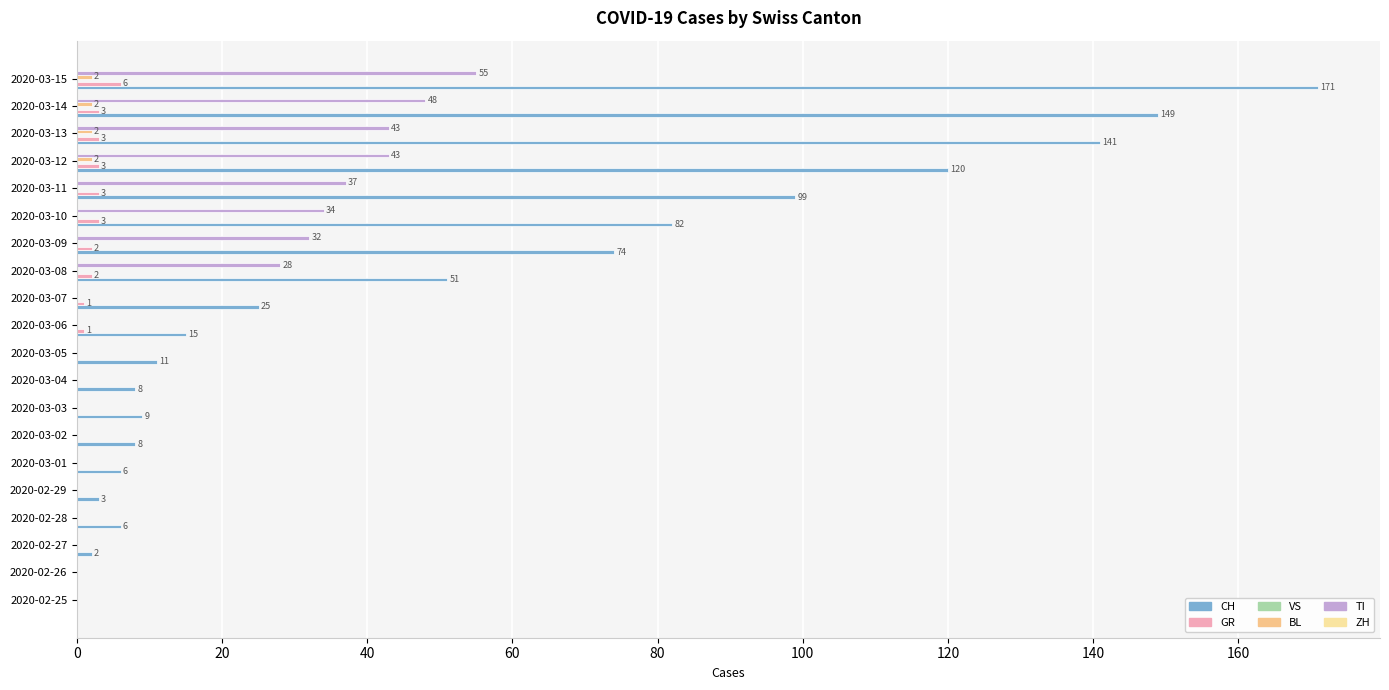

How many categories are shown in the chart?

20